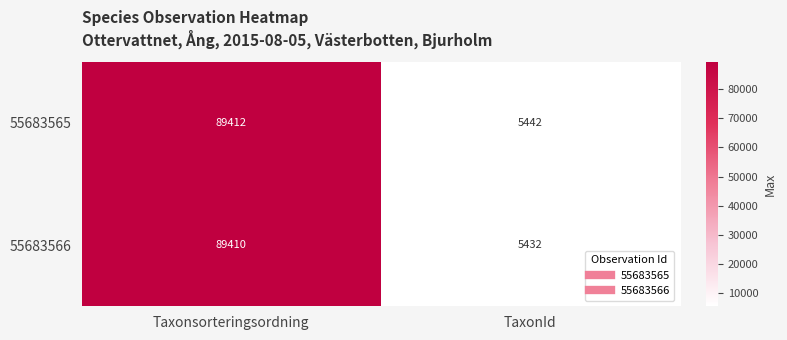

Reading left to right, extract all data points from this chart.

55683565: Taxonsorteringsordning=89412	TaxonId=5442
55683566: Taxonsorteringsordning=89410	TaxonId=5432